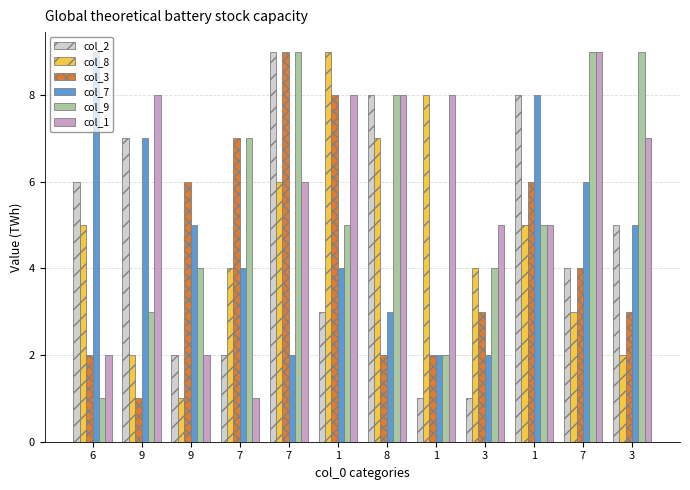

Which series has the largest range (max minus min)?

col_2